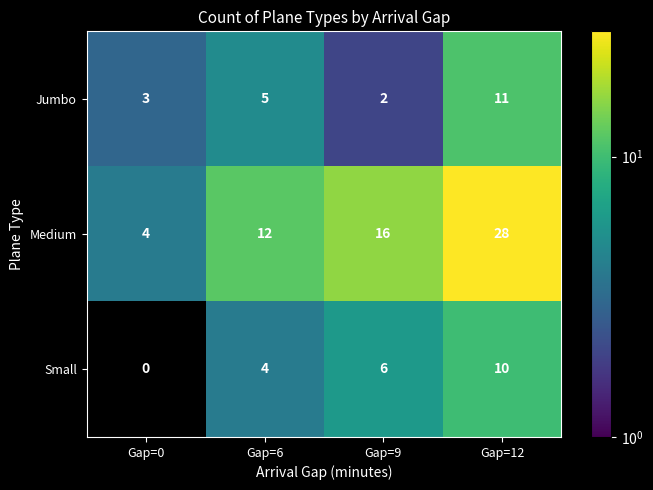

Is the value of Jumbo at Gap=9 greater than the value of Small at Gap=0?

Yes